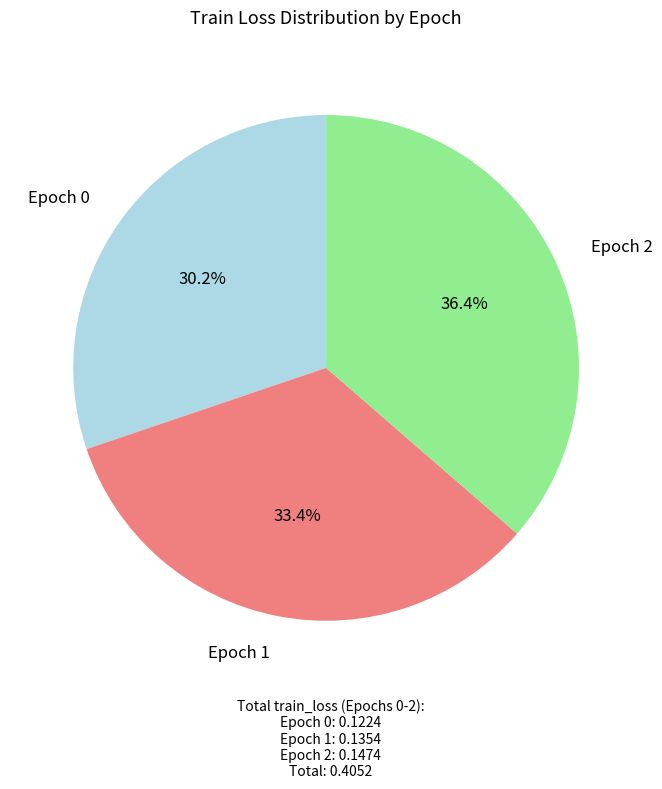

What portion of the pie excludes Epoch 1?

66.6%